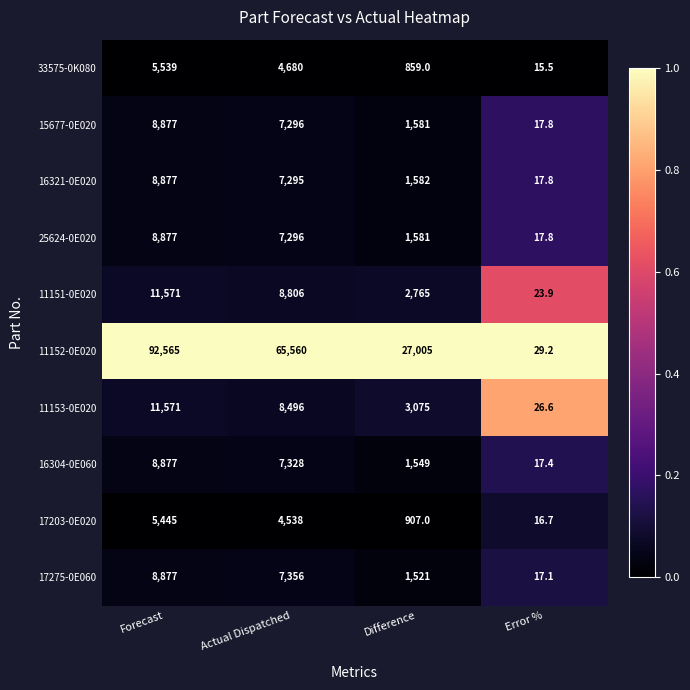

Which series changed the most between Forecast and Error %?

11152-0E020